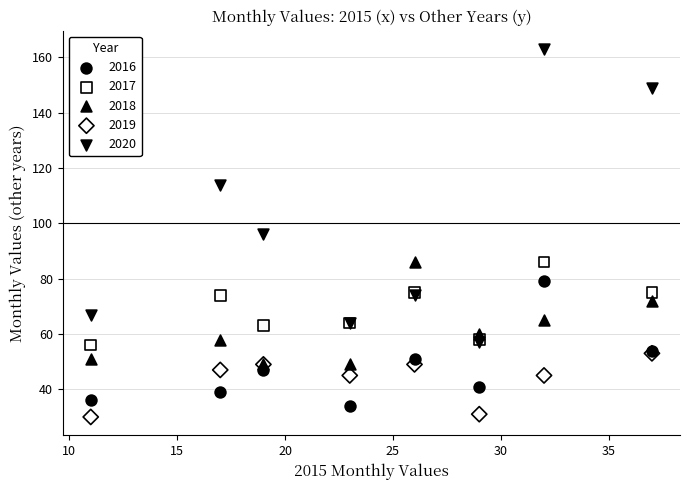

What are all the series names shown in the legend?

2016, 2017, 2018, 2019, 2020